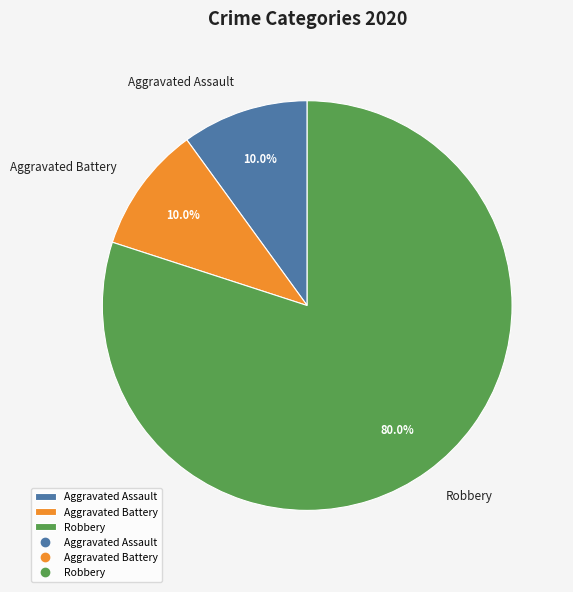

How much of the chart is everything except Robbery?

20.0%